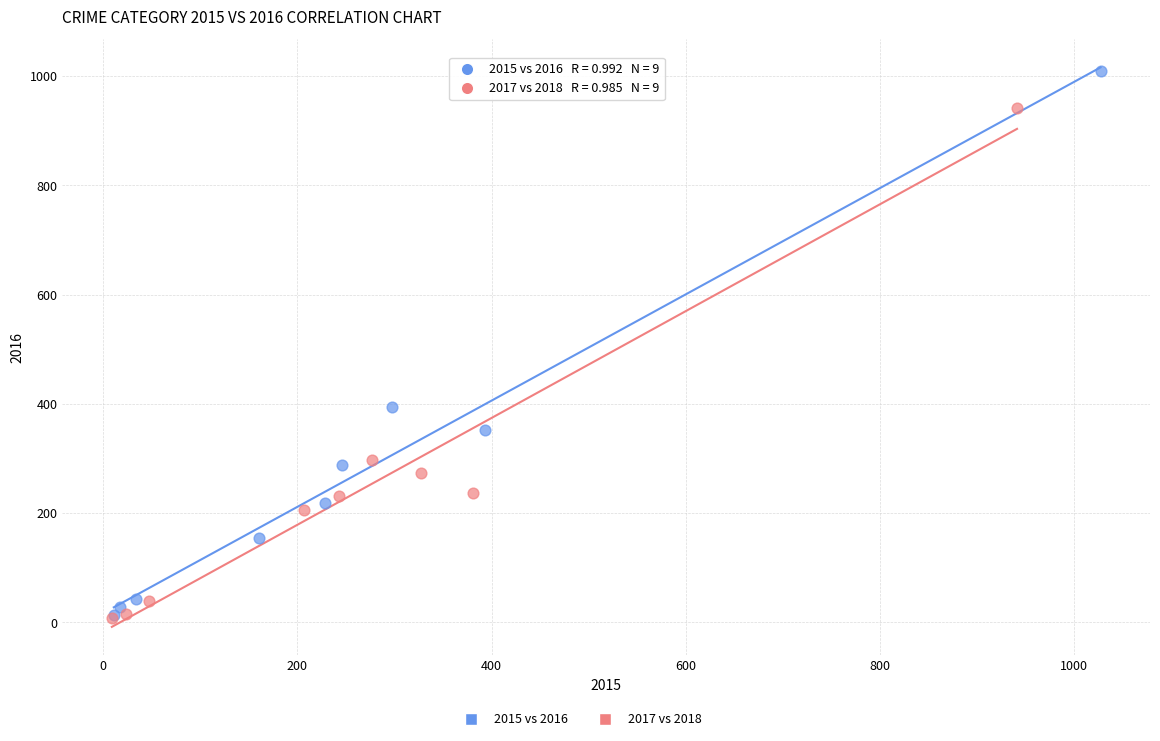

Which series contains the highest Y value?

2015 vs 2016